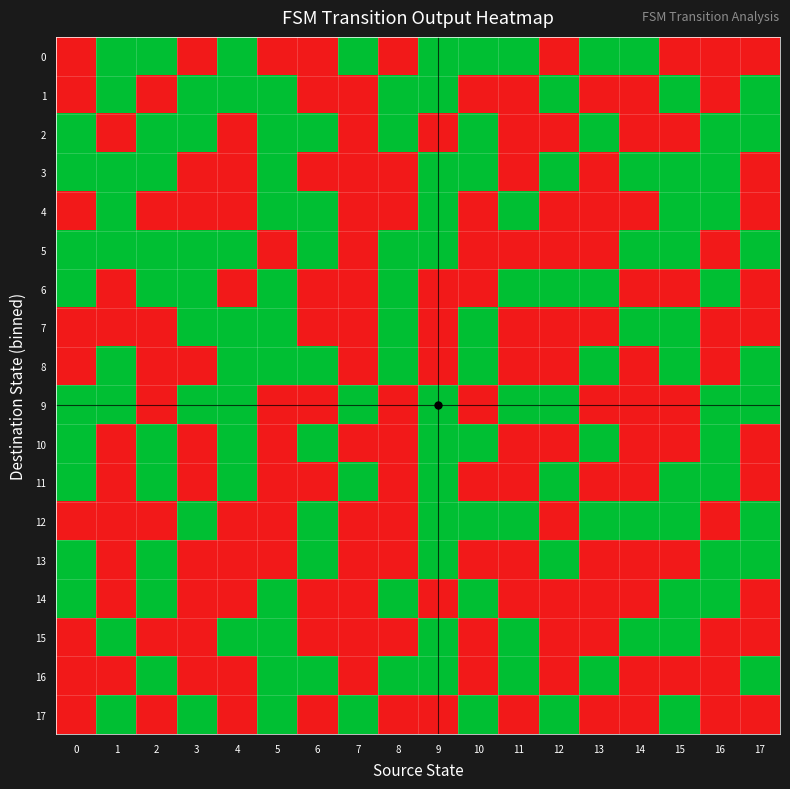

At how many categories does at least one series exceed 0?

18